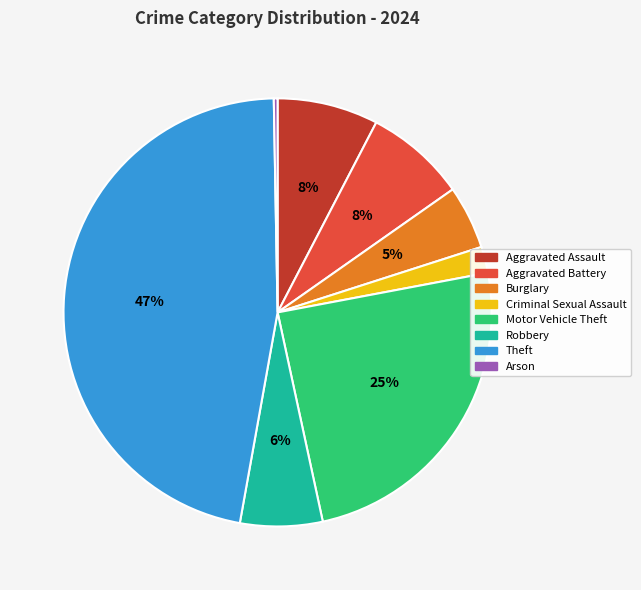

Is there any slice that represents more than half of the pie?

No